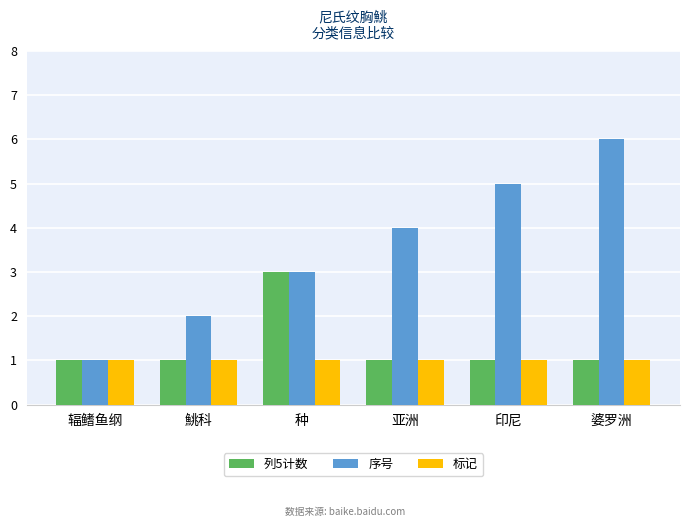

What is the maximum value for 标记?

1